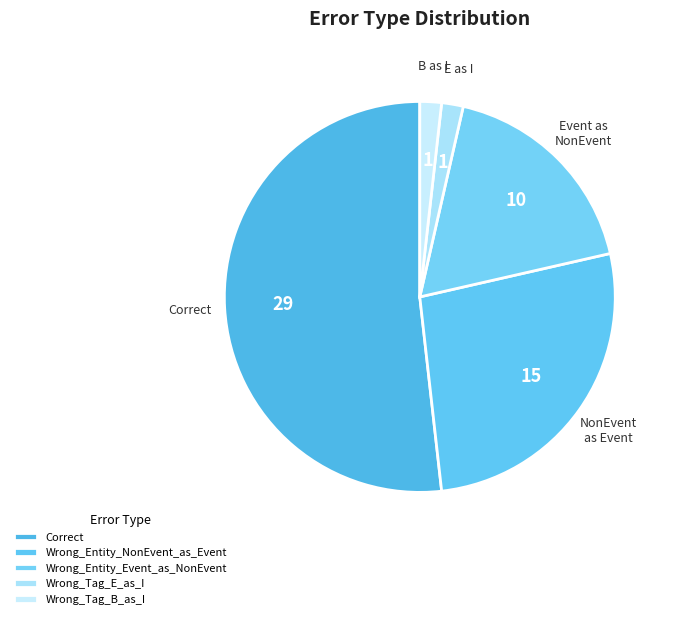

Is it true that Wrong_Entity_Event_as_NonEvent is 18% of the pie?

True